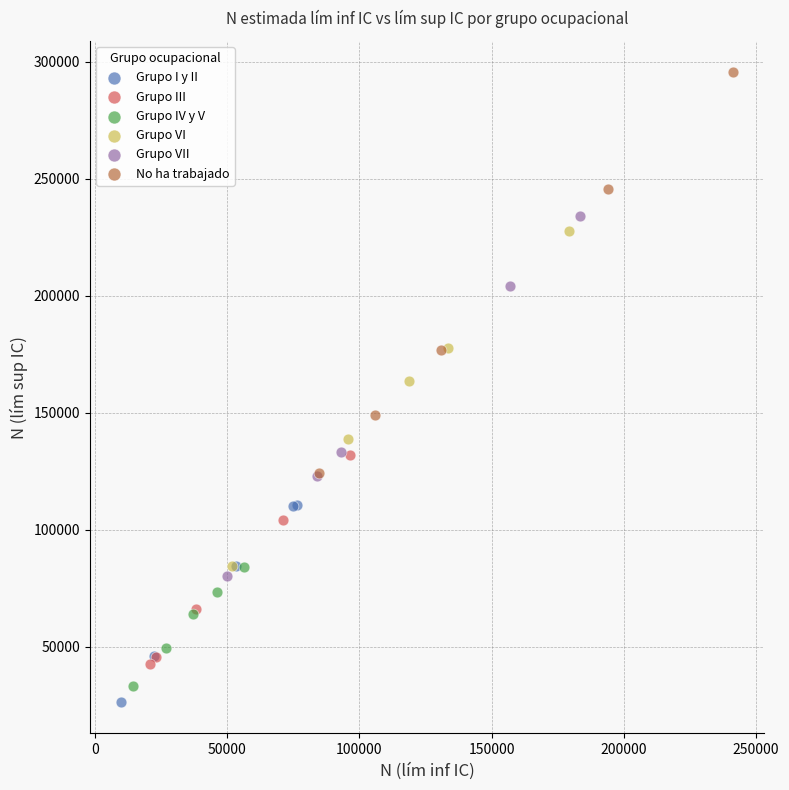

Which series contains the lowest Y value?

Grupo I y II